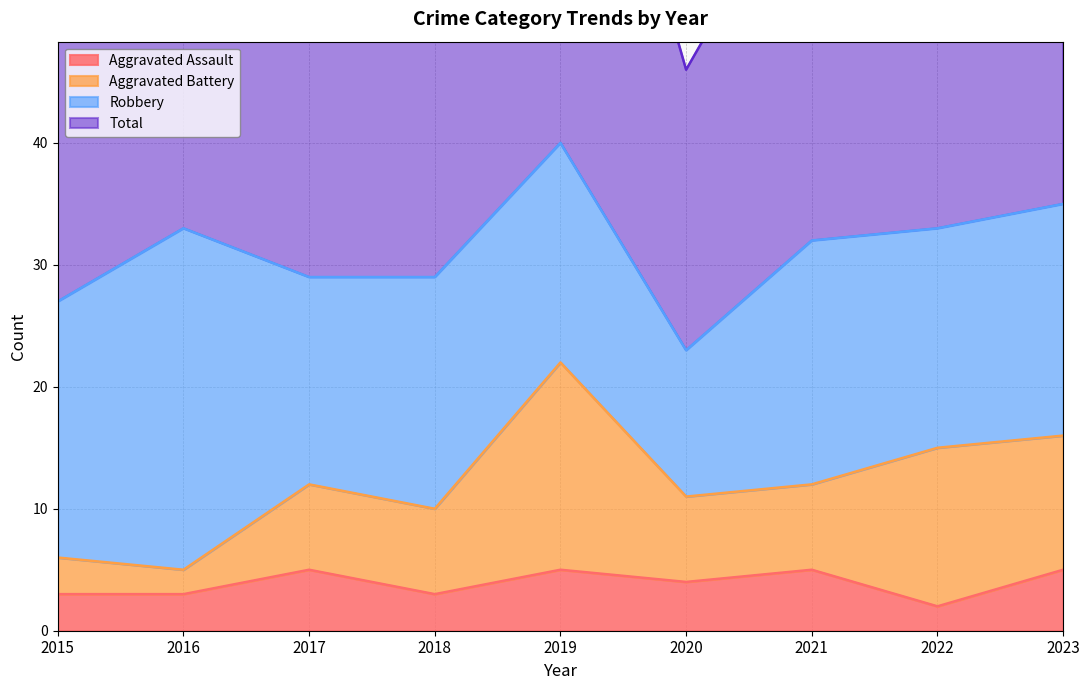

Is it true that Aggravated Assault equals 6 at 2020?

False